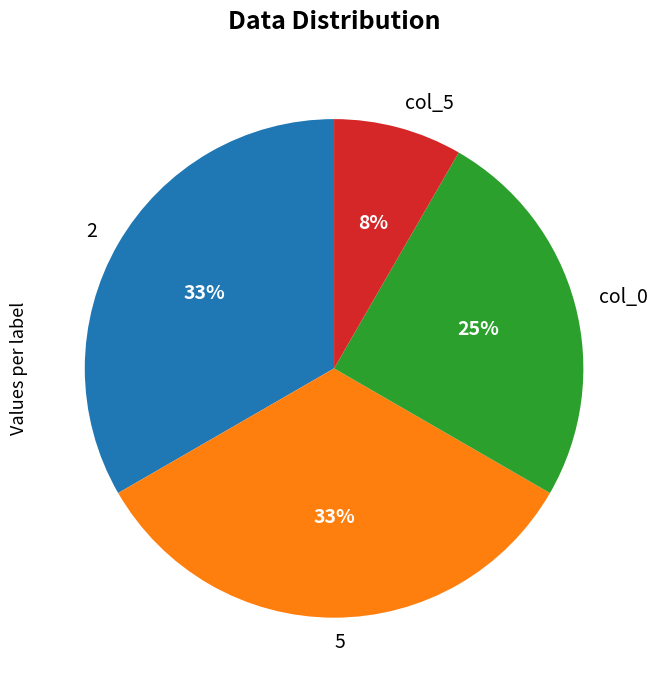

What is the smallest slice in the pie chart?

col_5